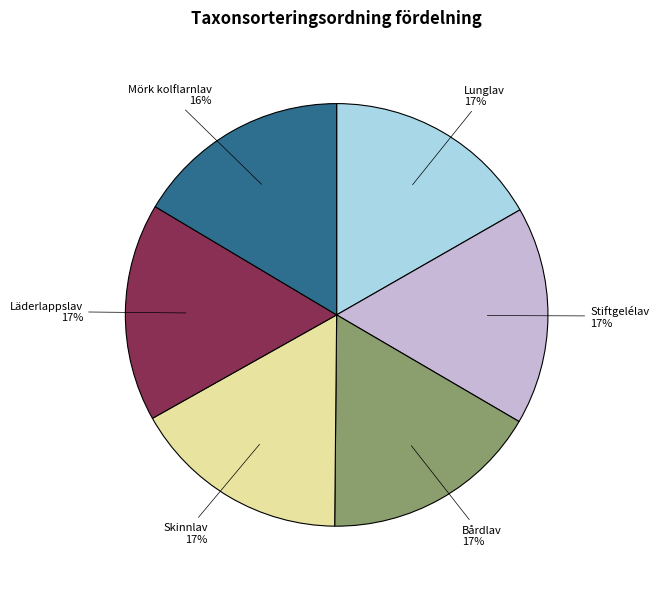

Is it true that Lunglav is 29% of the pie?

False